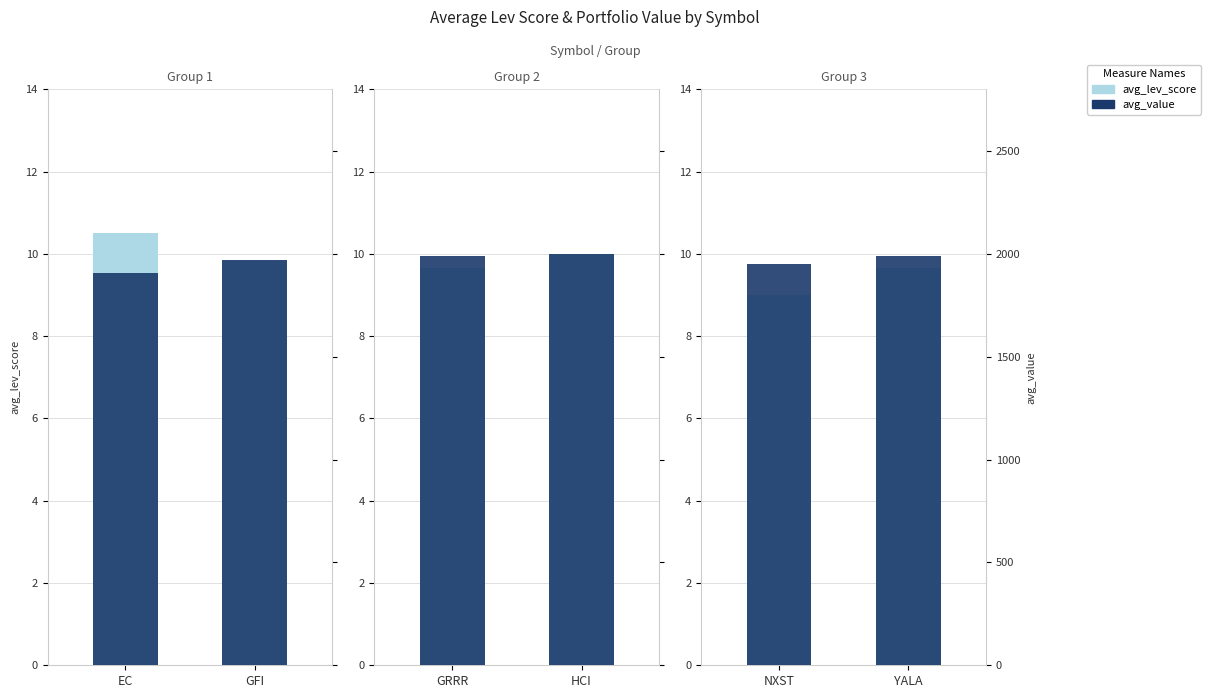

At NXST, list the series in order from smallest to largest.

avg_lev_score, avg_value